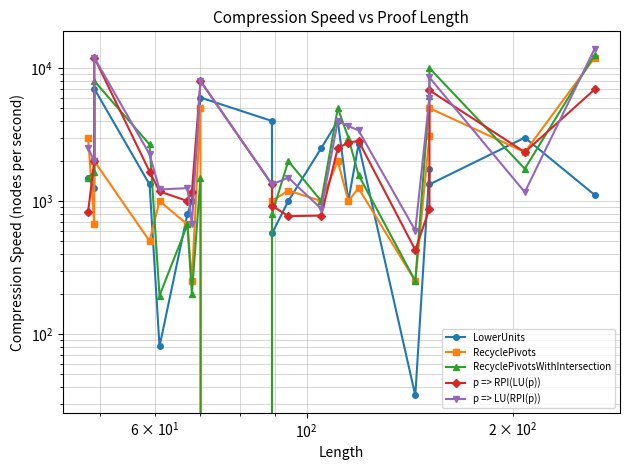

Which series has the largest total across all categories?

p => LU(RPI(p))